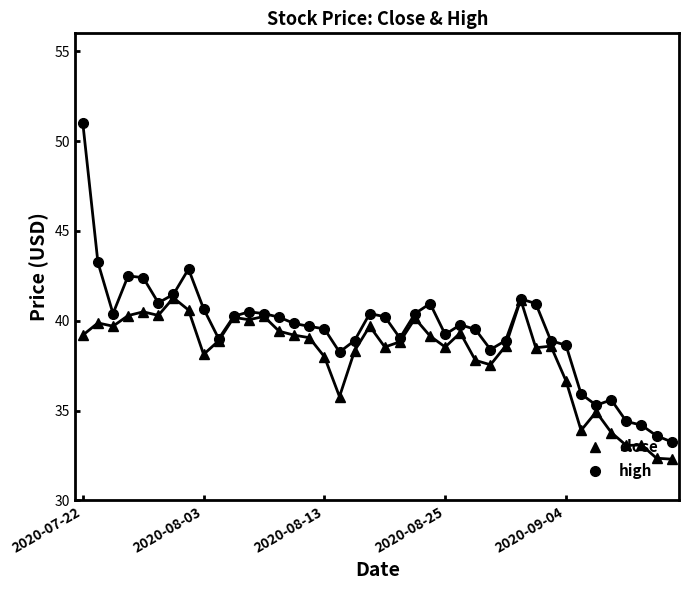

List the series in order of their peak value, lowest first.

close, high